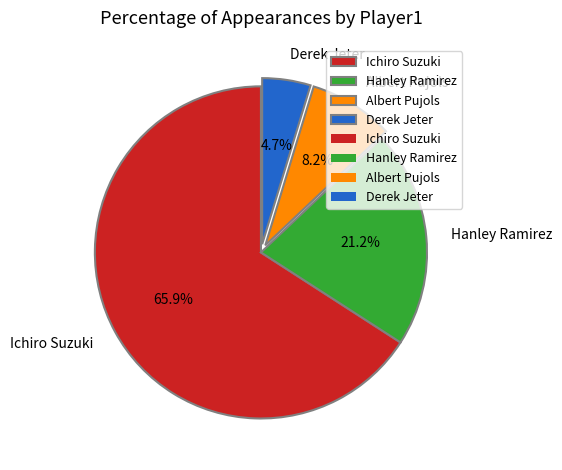

To the nearest percent, what percentage of the pie is Hanley Ramirez?

21%